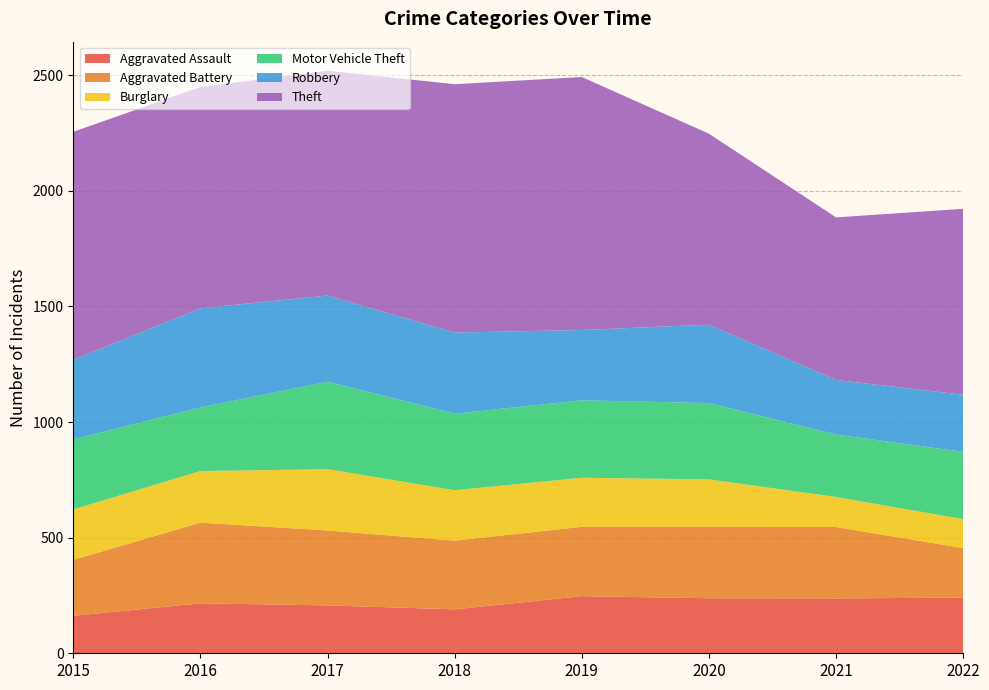

Reading left to right, list all the values displayed in this chart.

Aggravated Assault: 162	216	207	190	247	238	237	241
Aggravated Battery: 242	349	324	297	300	309	309	214
Burglary: 218	223	265	218	212	205	130	125
Motor Vehicle Theft: 303	275	378	331	335	330	270	291
Robbery: 344	429	373	351	304	339	236	247
Theft: 986	957	972	1074	1094	826	703	804